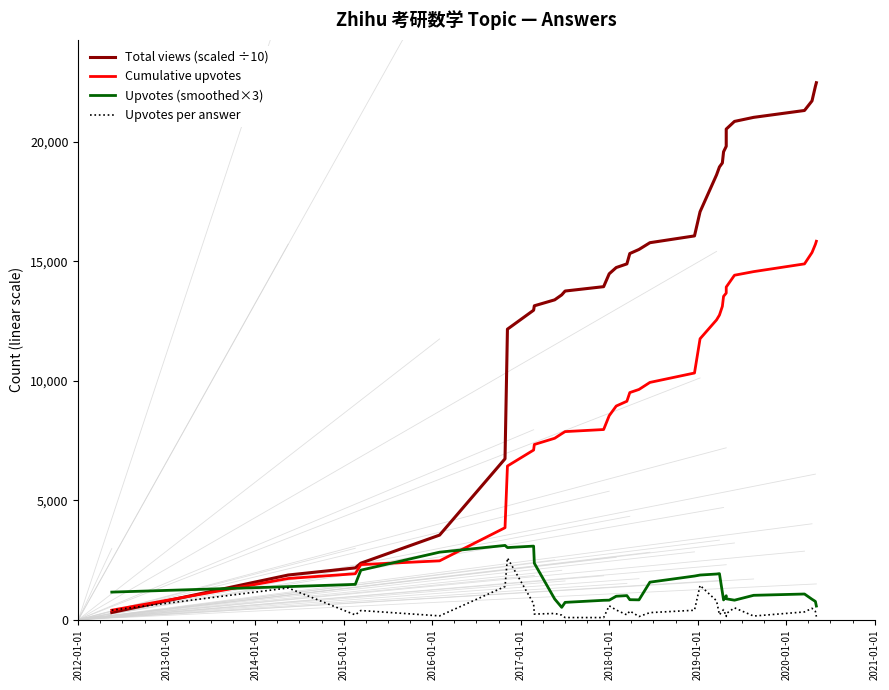

What is the highest value of the Cumulative upvotes series?

15841.0